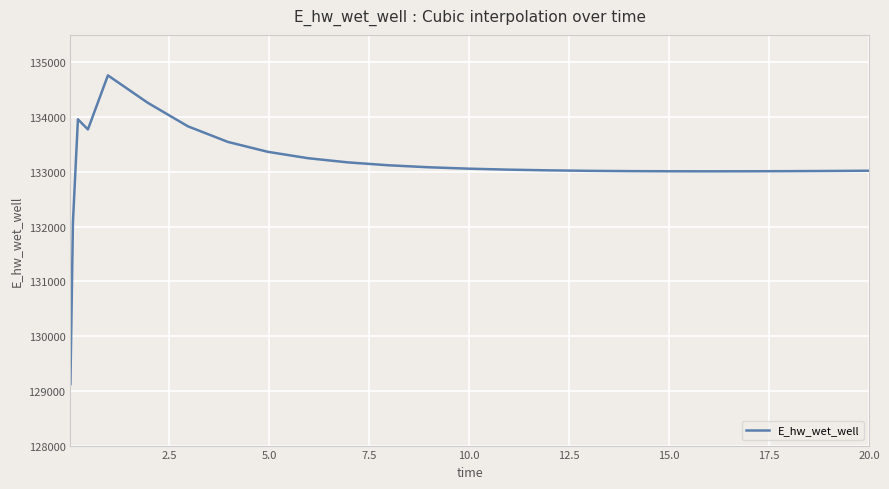

What is the minimum value shown in the chart?

129124.5